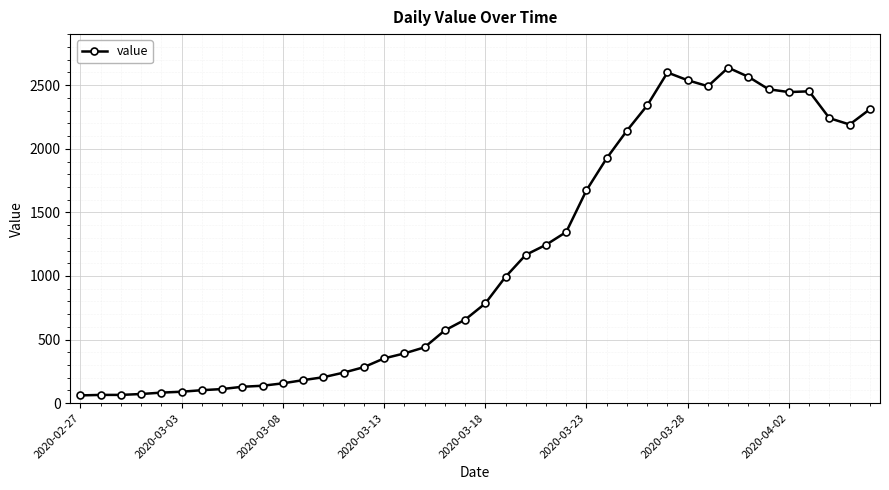

What is the value of the 26th point from the left?

1674